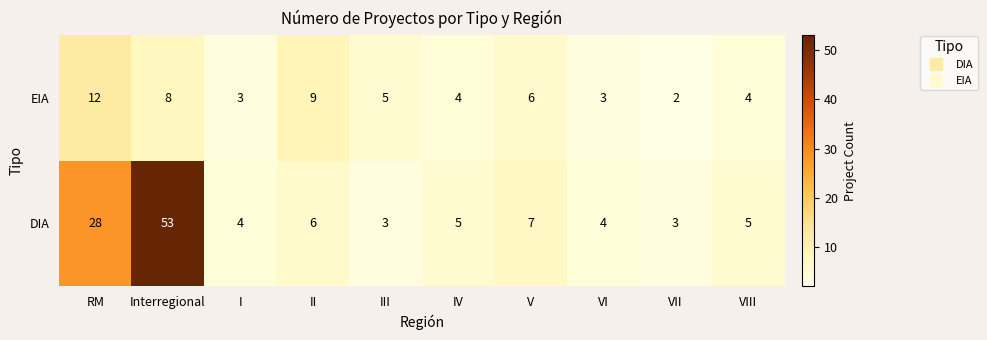

Where does the DIA series first go above 5?

RM